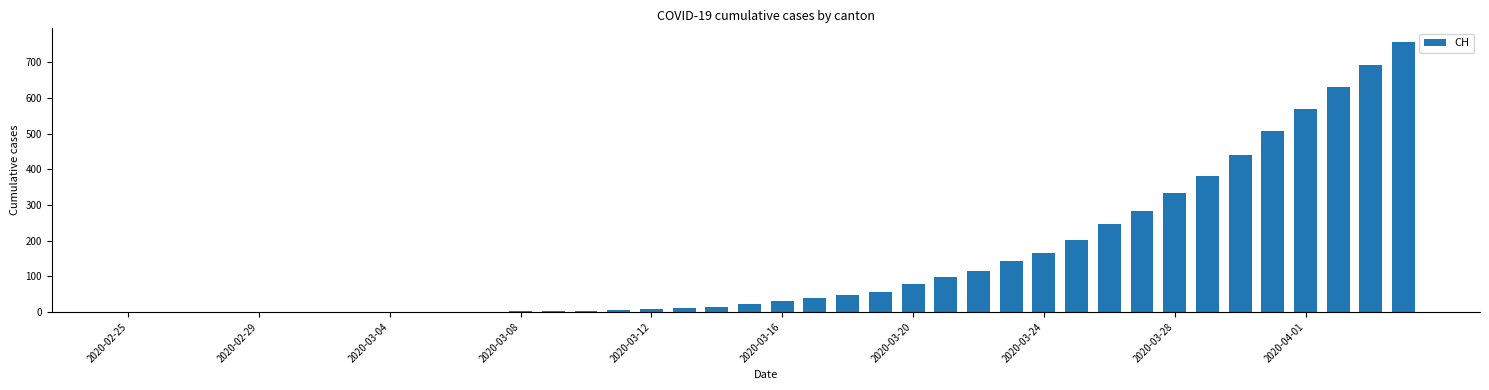

What is the maximum value shown in the chart?

757